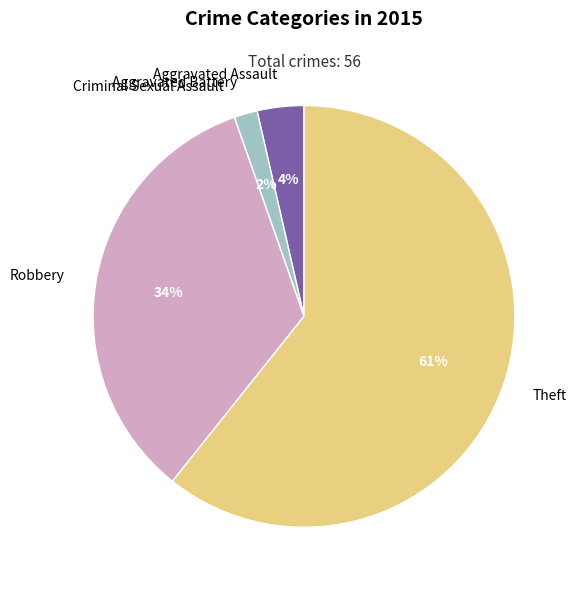

Is it true that Theft is 61% of the pie?

True